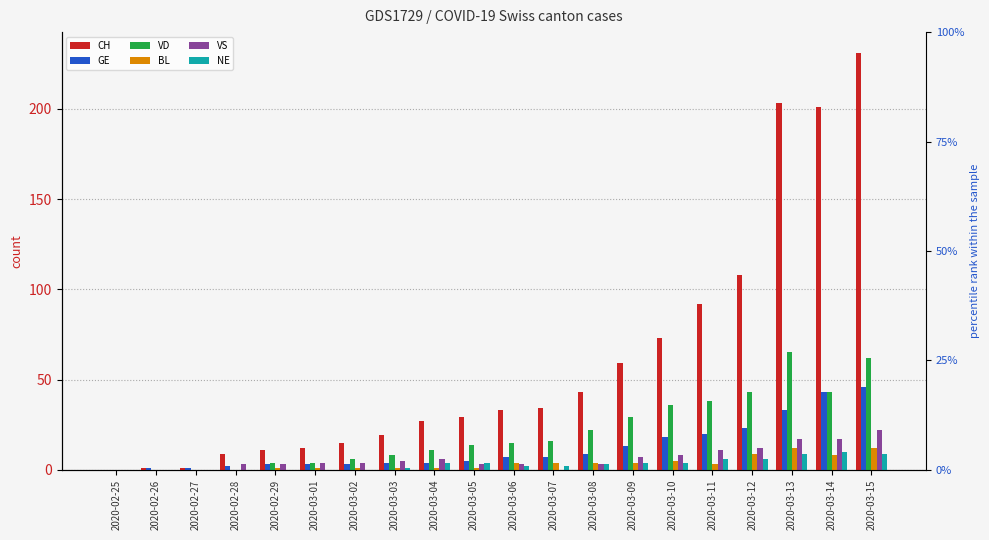

Rank the series at 2020-03-01 from highest to lowest value.

CH, VD, VS, GE, BL, NE